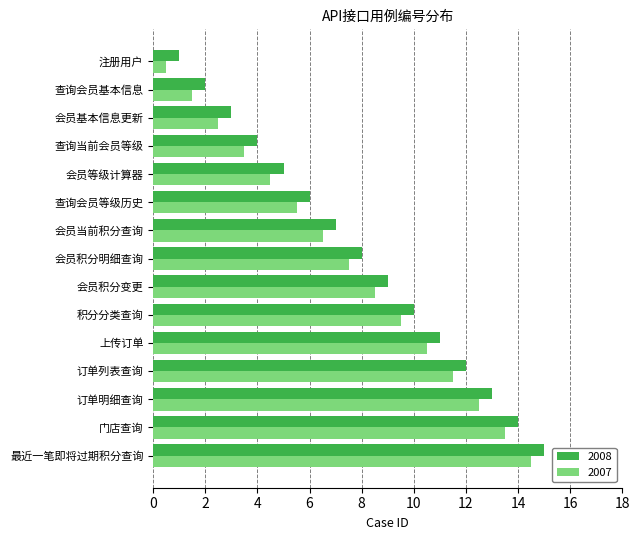

What is the difference between the 2007 values at 最近一笔即将过期积分查询 and 会员积分明细查询?

7.0